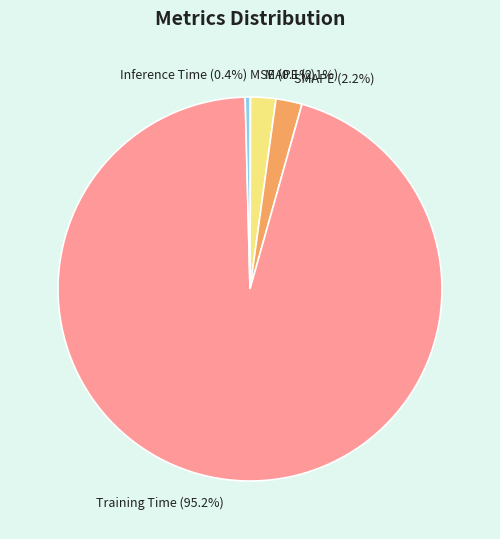

To the nearest percent, what is the average slice percentage?

20%